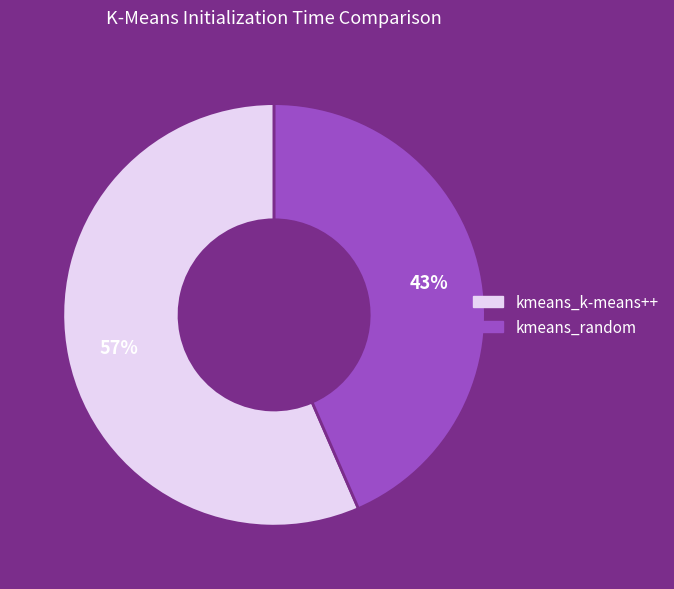

Which slice represents more than half of the pie?

kmeans_k-means++